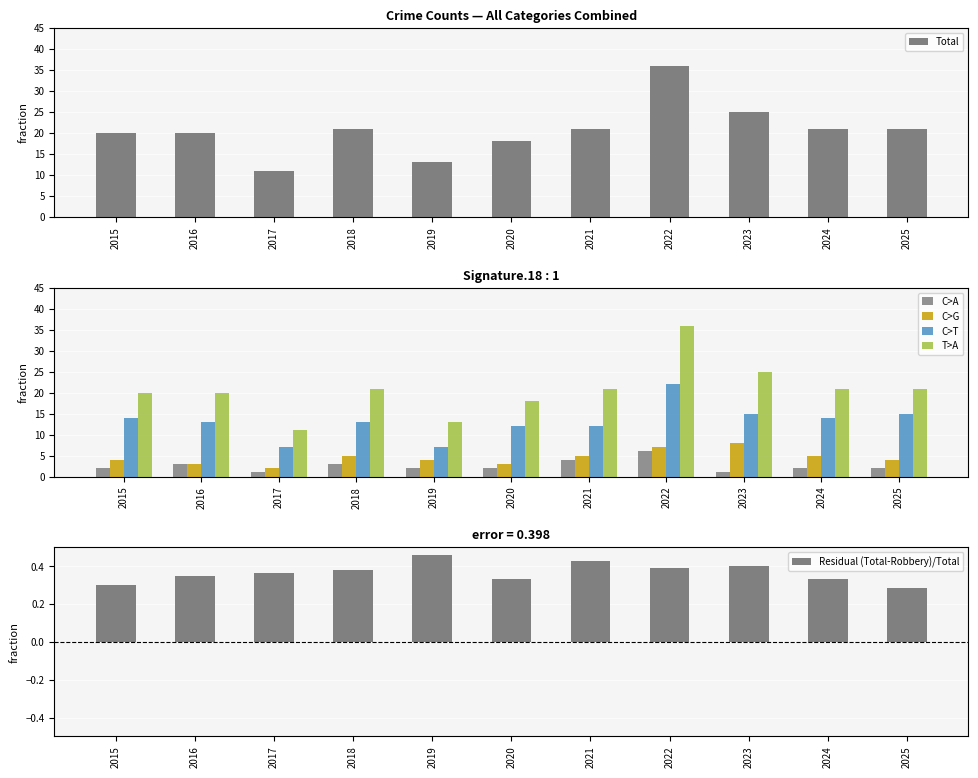

The Residual (Total-Robbery)/Total series shows 0.3 at 2025. True or false?

True